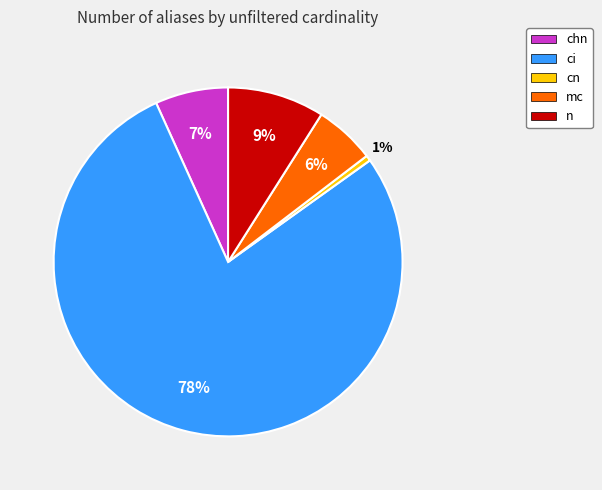

Count the number of slices in the pie.

5